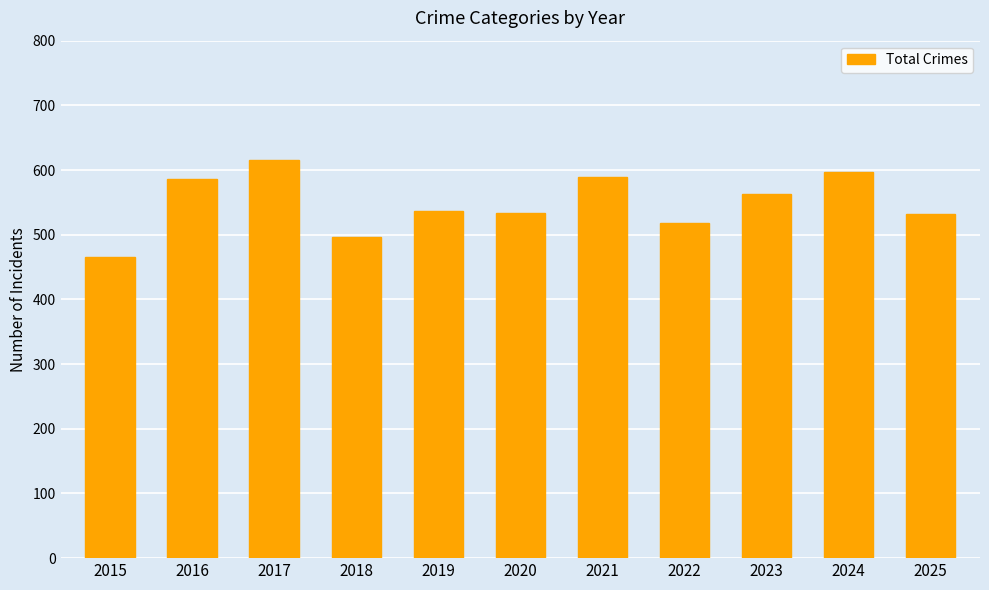

What is the ratio of the value at 2023 to the value at 2024?

0.9